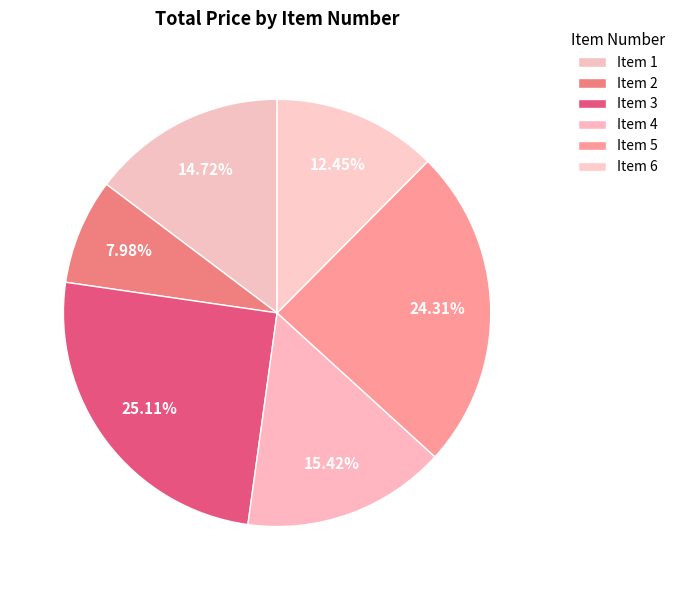

Is there a majority slice in this chart?

No